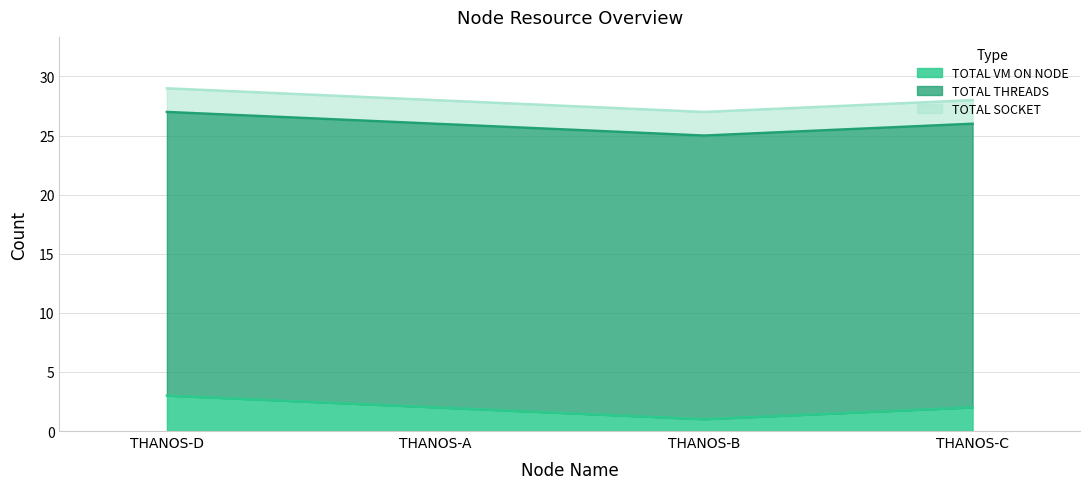

How many TOTAL VM ON NODE values are between 2 and 3?

3